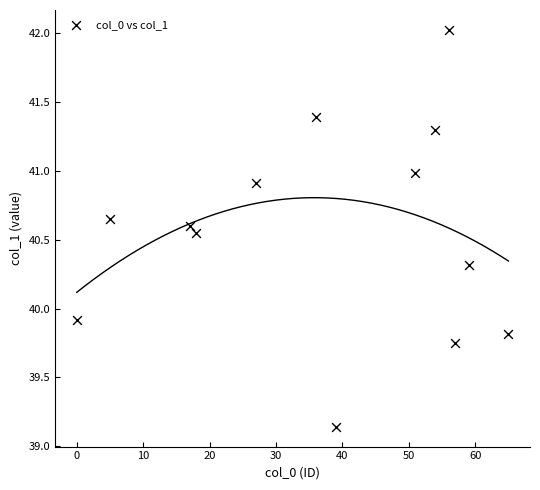

What is the range of X values (max minus min)?

65.0